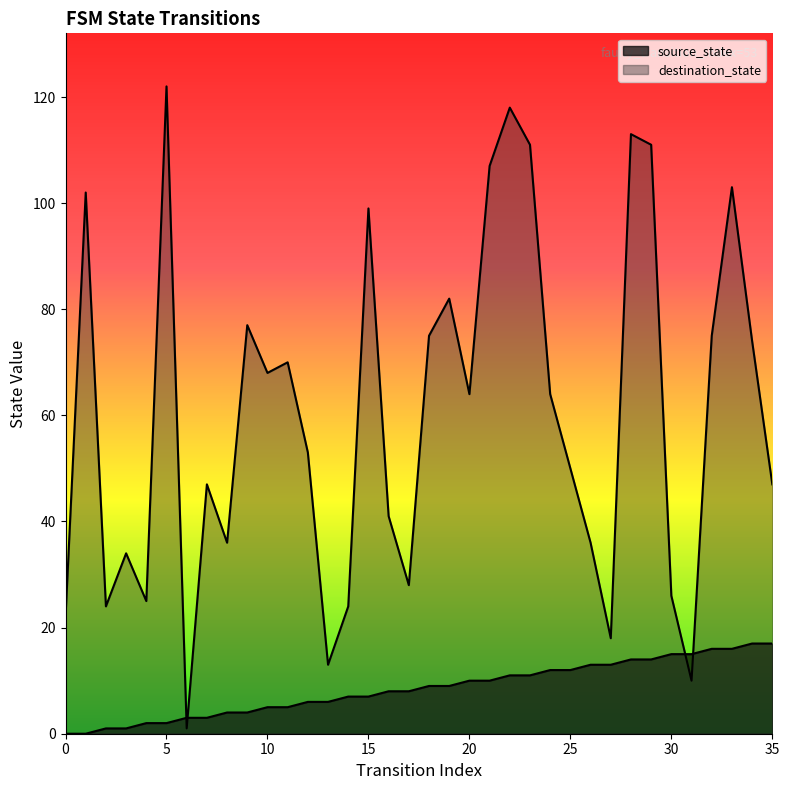

Is the value of source_state at 35 greater than the value of destination_state at 15?

No